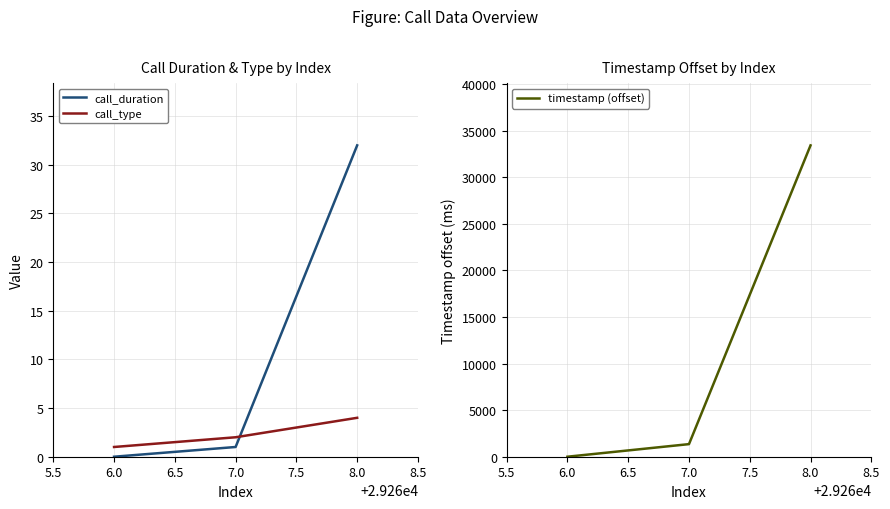

Is it true that call_duration equals 0 at 6.0?

True